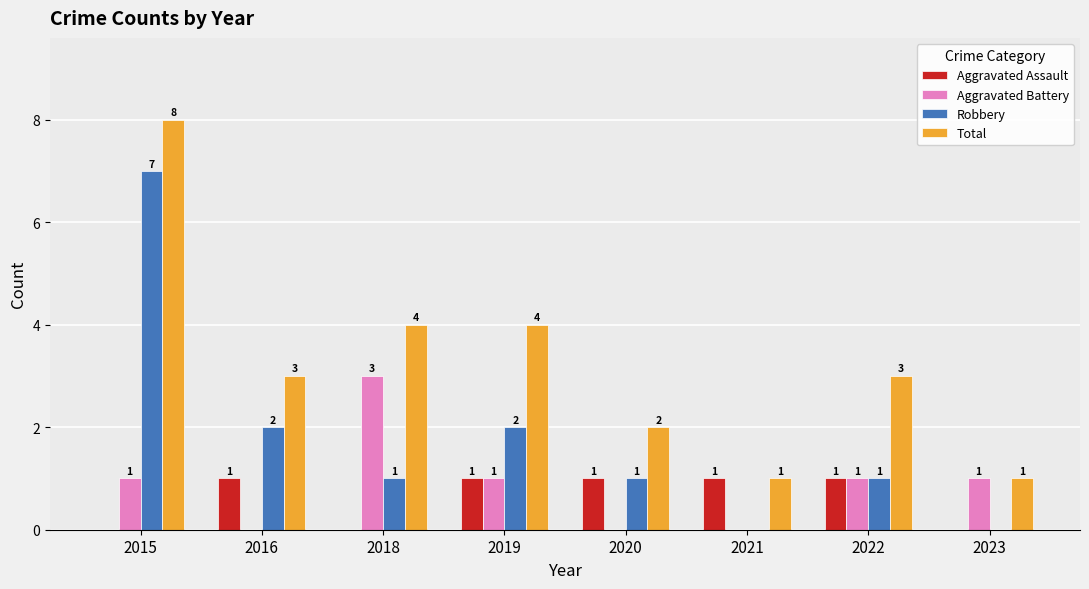

What is the total value across all series at 2016?

6